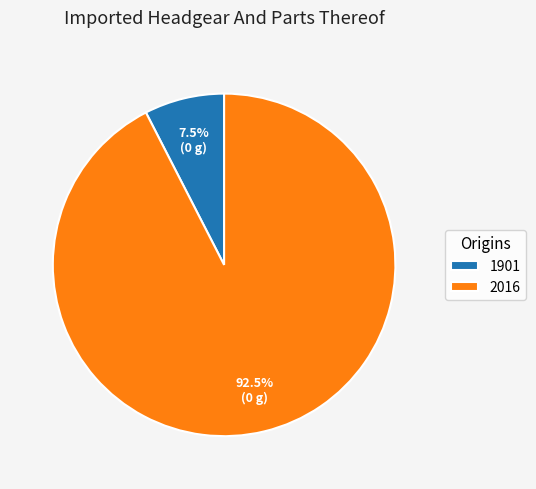

Which slice is the largest?

2016